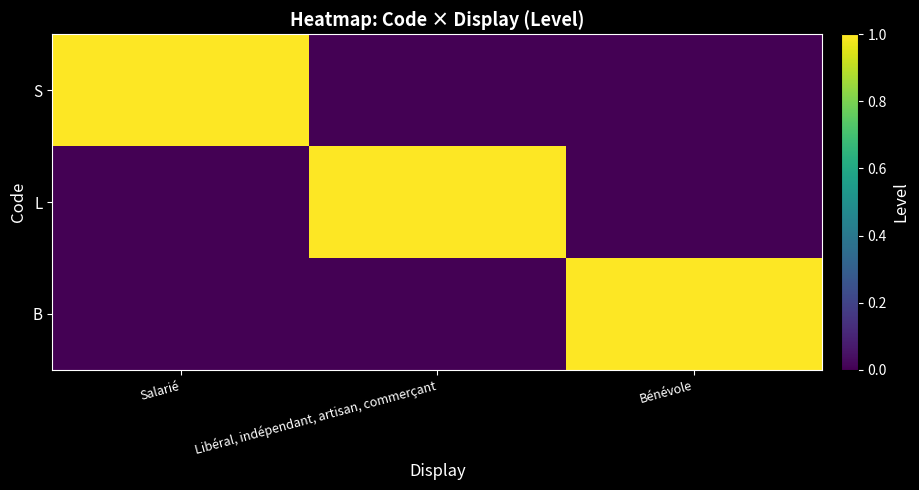

At which category is the sum across all series the highest?

Salarié